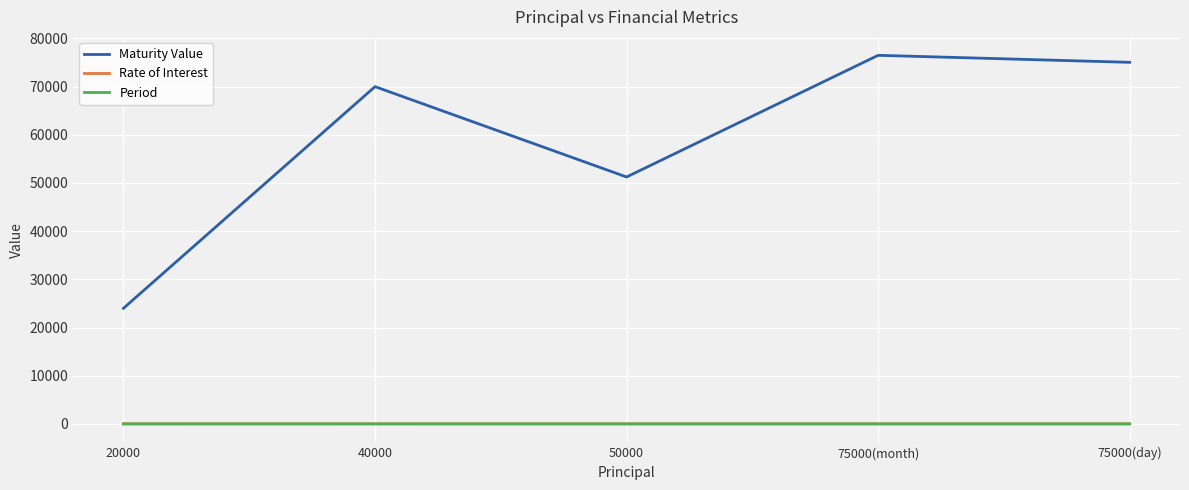

True or false: Period and Maturity Value intersect in this chart.

False